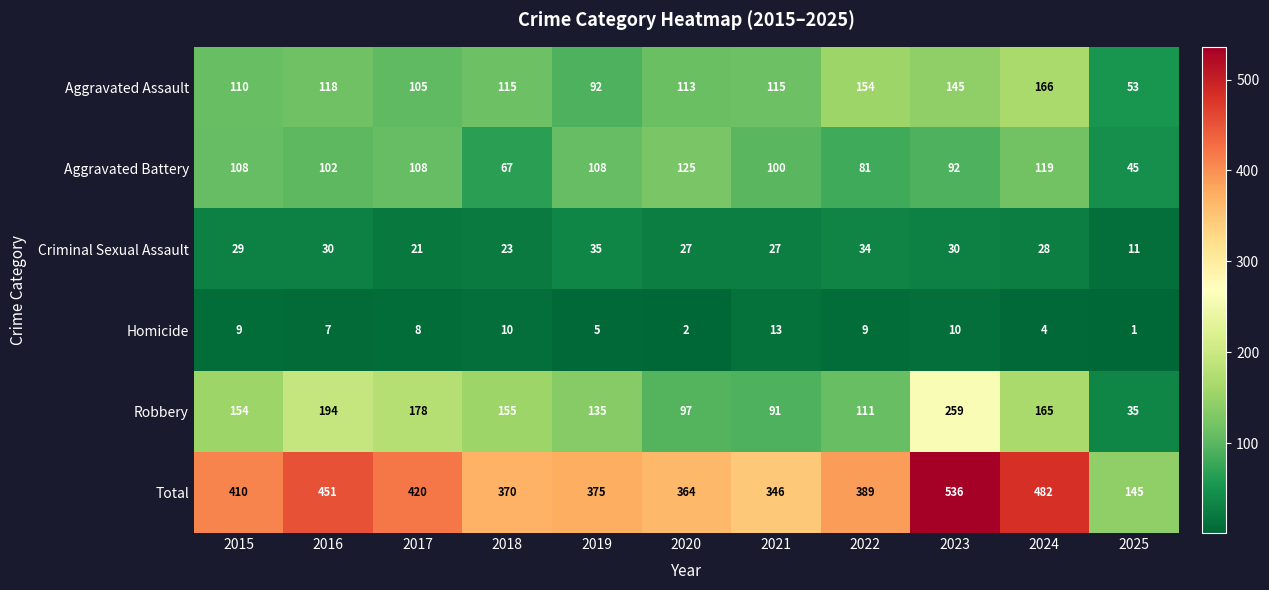

Which category has the highest value across all series?

2023